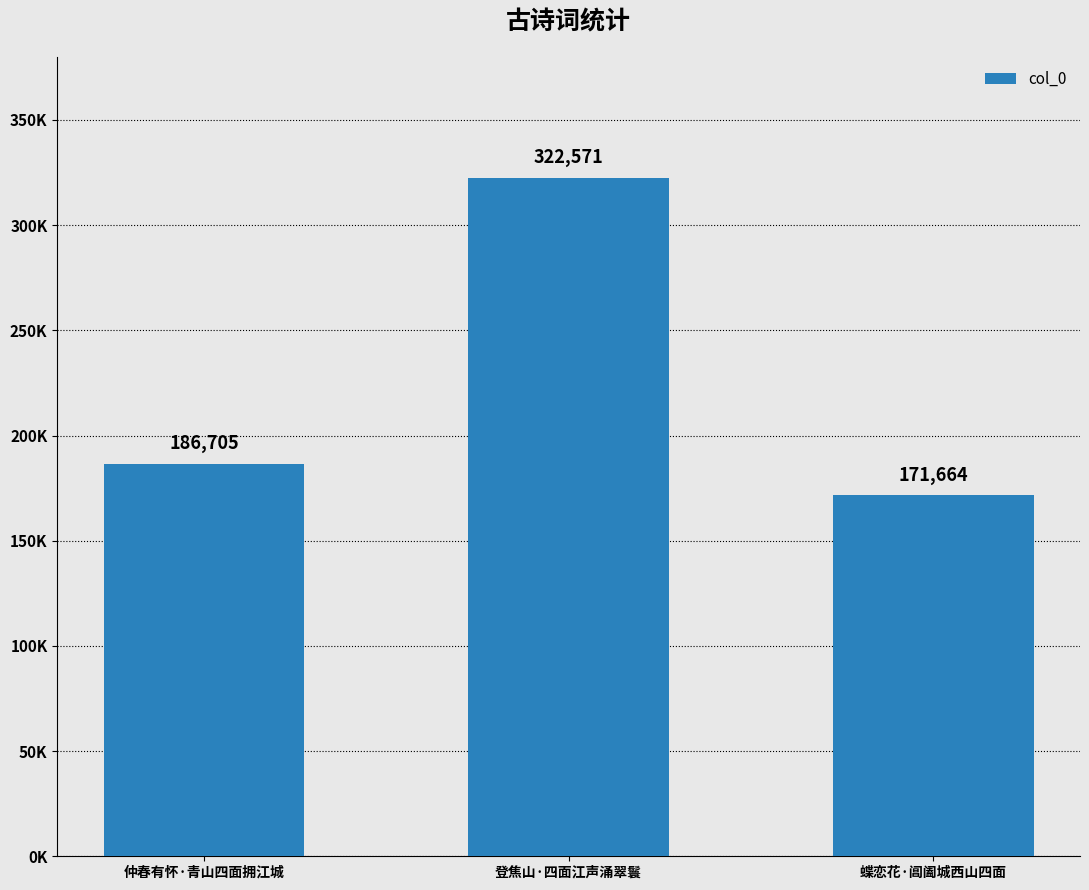

List the labels in order of value, largest first.

登焦山·四面江声涌翠鬟, 仲春有怀·青山四面拥江城, 蝶恋花·阊阖城西山四面